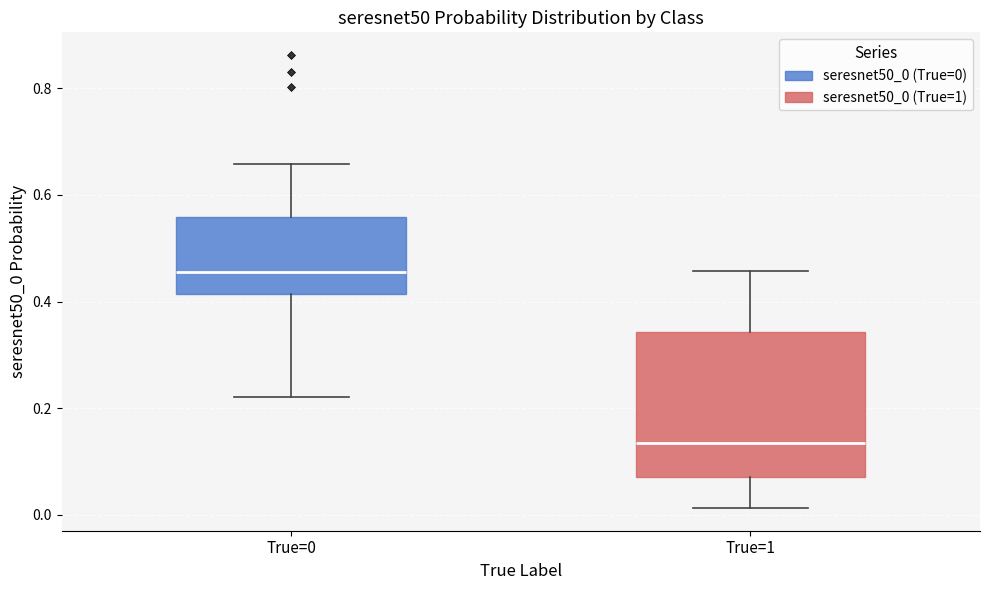

Reading left to right, read every box against the y-axis: the position of its median line, the range the box covers, and the ends of its whiskers. The values are not printed on the chart, so give them approximately, as read against the axis.

True=0: median 0.46, box 0.42 to 0.56, whiskers 0.22 to 0.66
True=1: median 0.14, box 0.08 to 0.34, whiskers 0.02 to 0.46